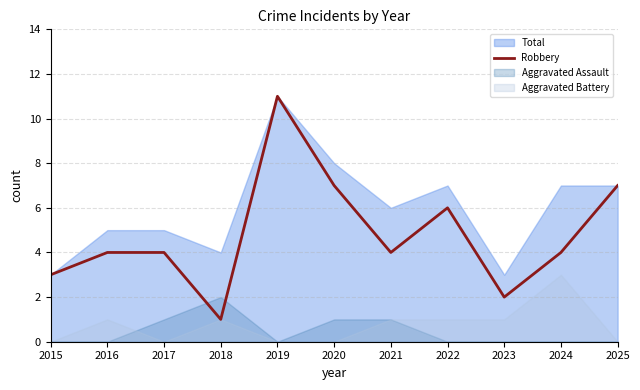

True or false: Robbery has a value of 4 at 2024.

True